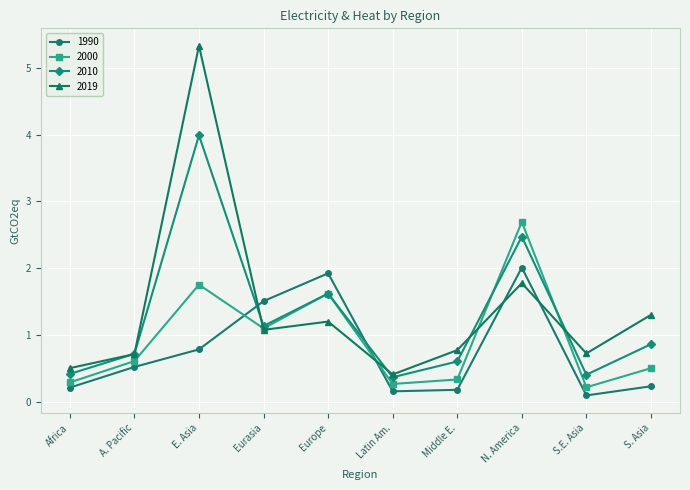

How many data points in 2019 are above 1?

5